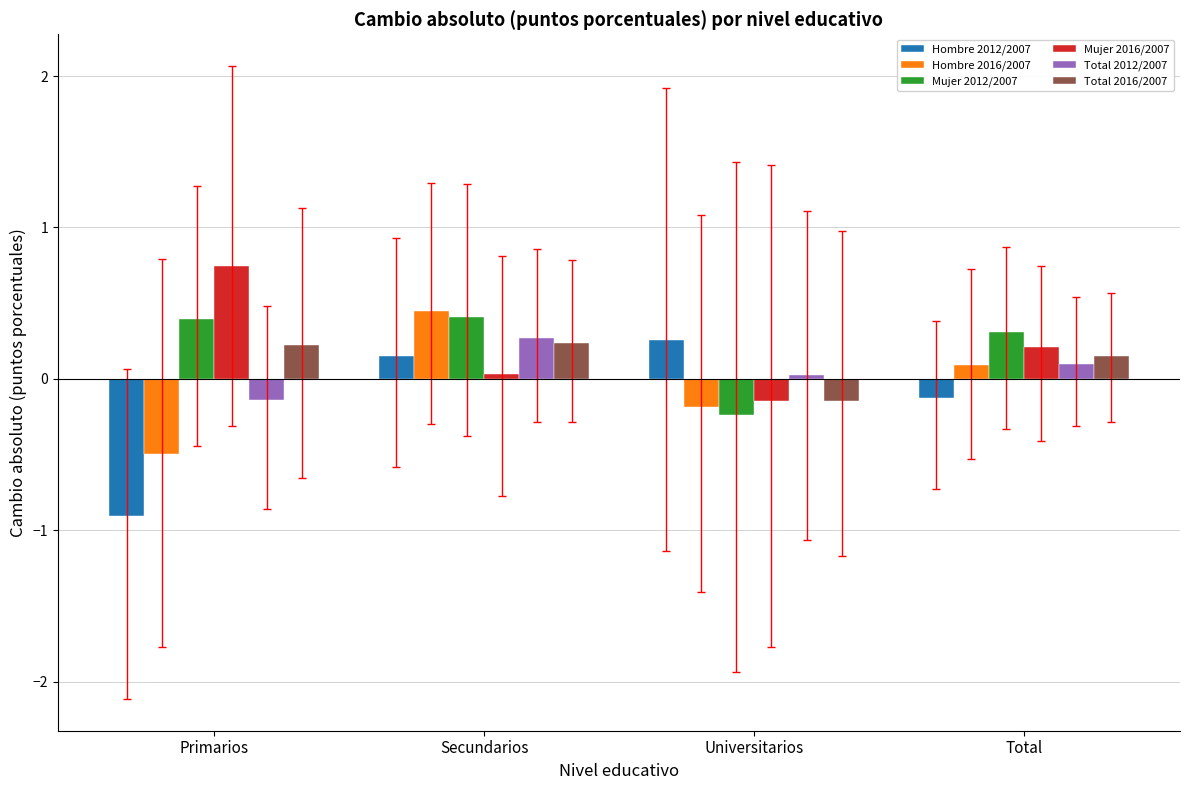

Are the bars grouped side by side (vs. stacked)?

Yes